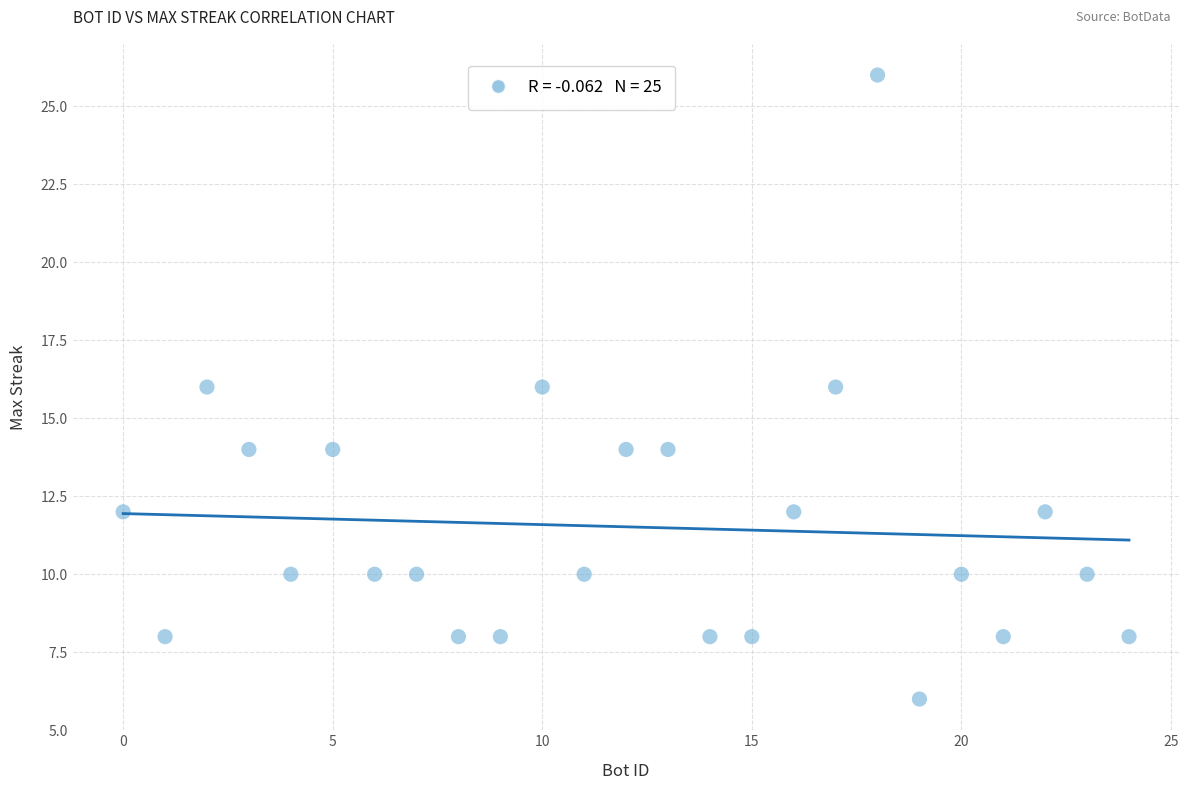

What is the range of X values (max minus min)?

24